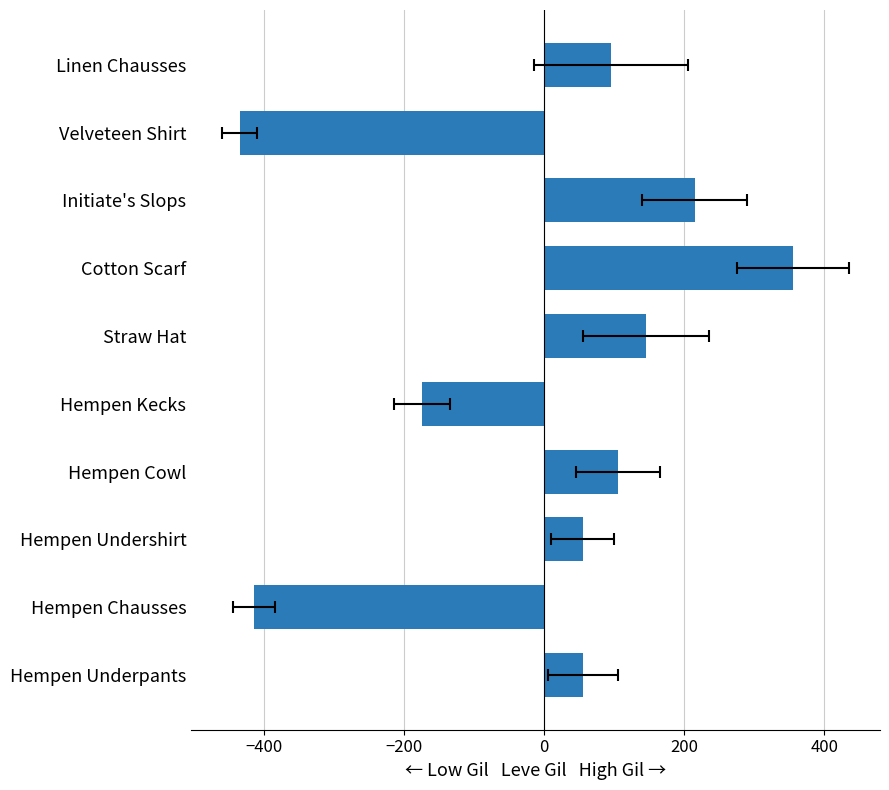

What is the sum of the values at Hempen Chausses and Cotton Scarf?

-60